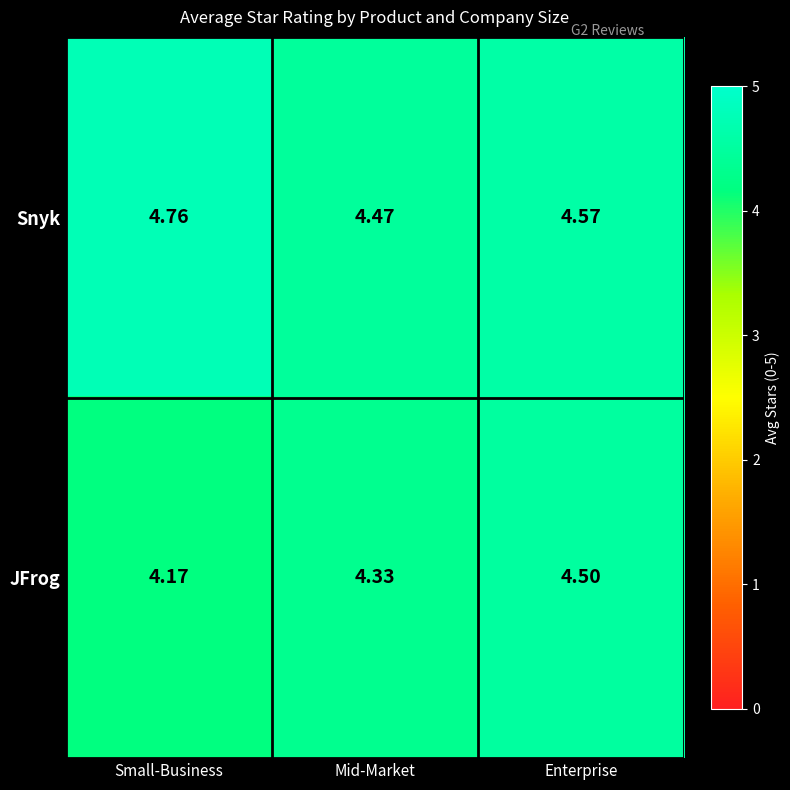

Where is Snyk nearest to the value 4?

Mid-Market